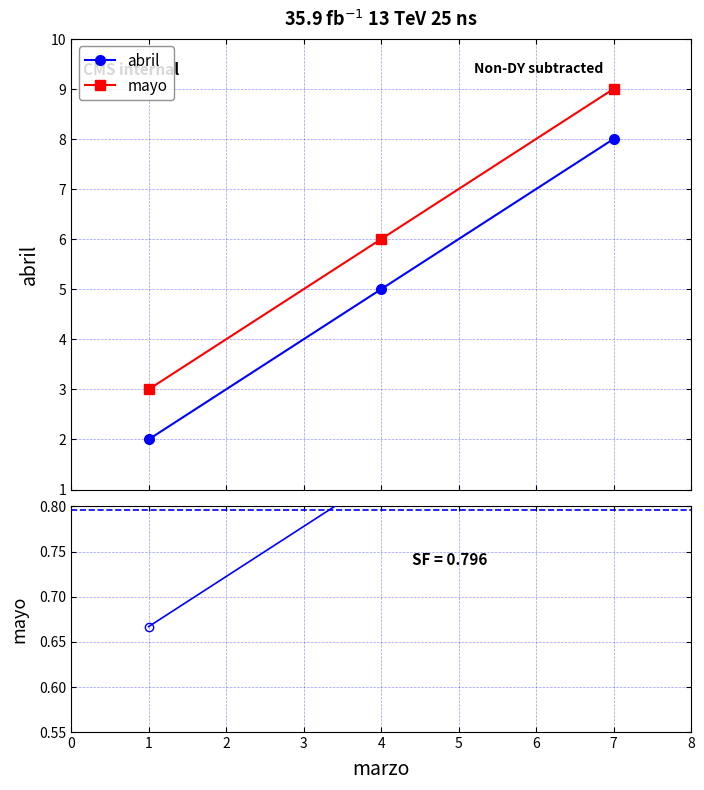

What is the value of the mayo point at the 3rd from the left?

9.0